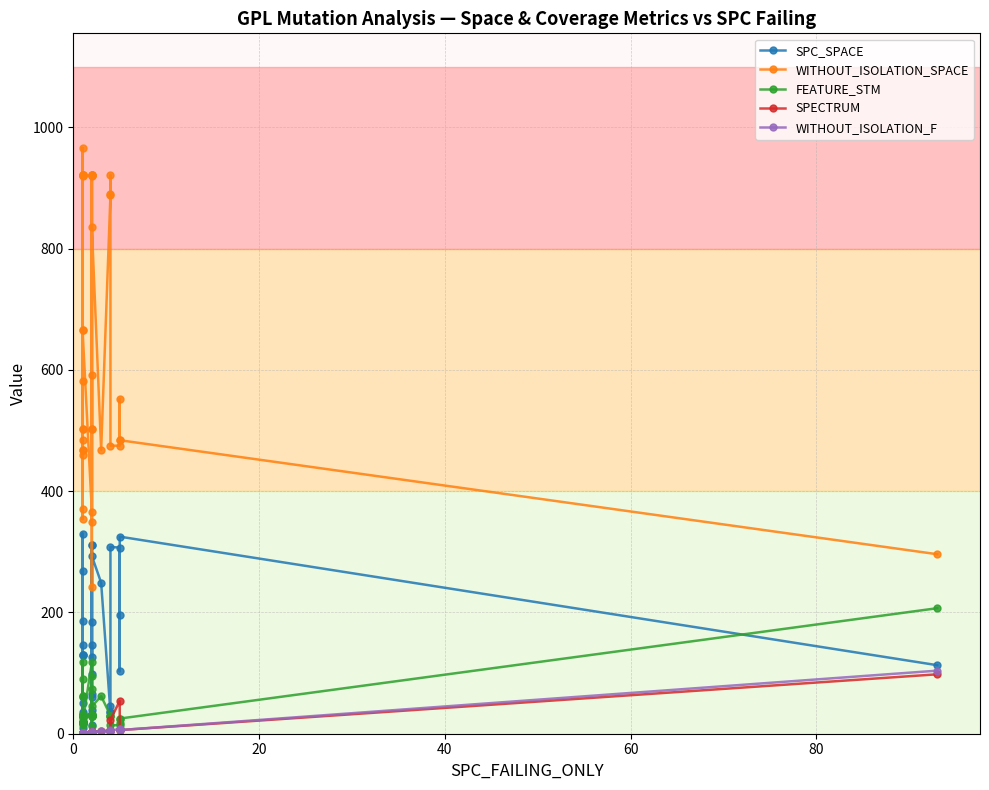

Which series has the largest total across all categories?

WITHOUT_ISOLATION_SPACE